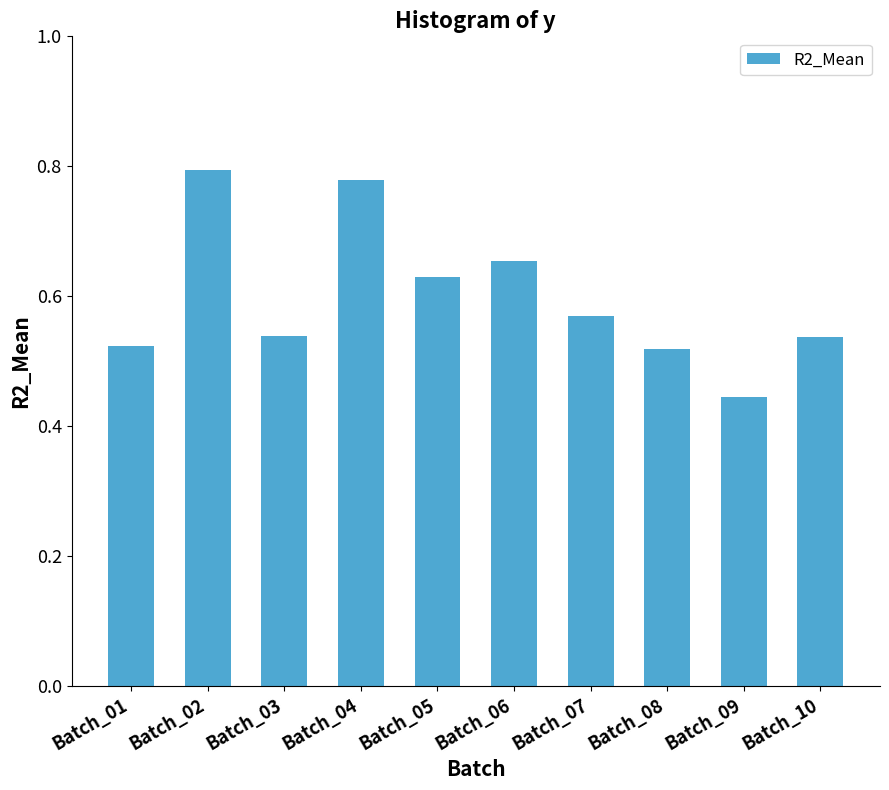

Which category has the lowest value across all series?

Batch_09